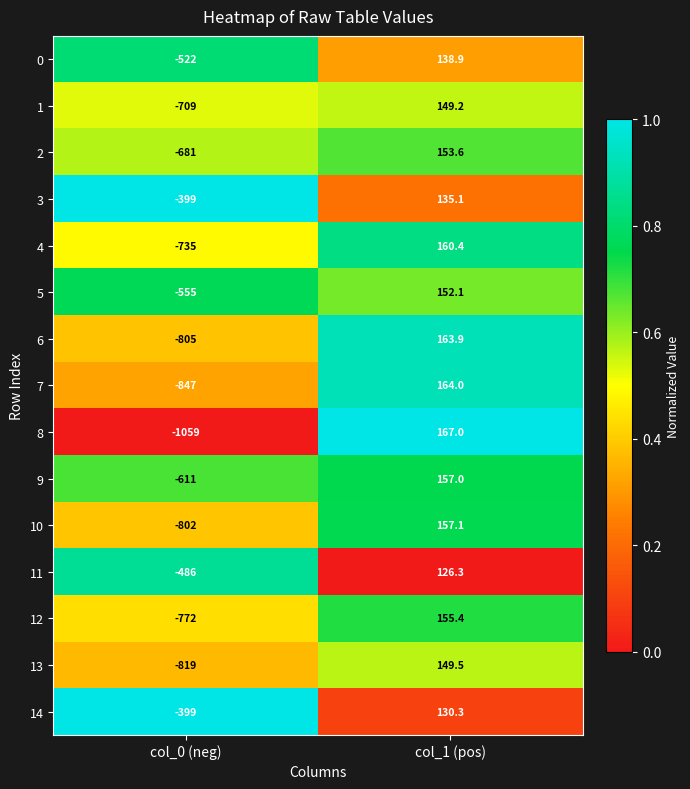

What is the difference between the 13 values at col_1 (pos) and col_0 (neg)?

968.5